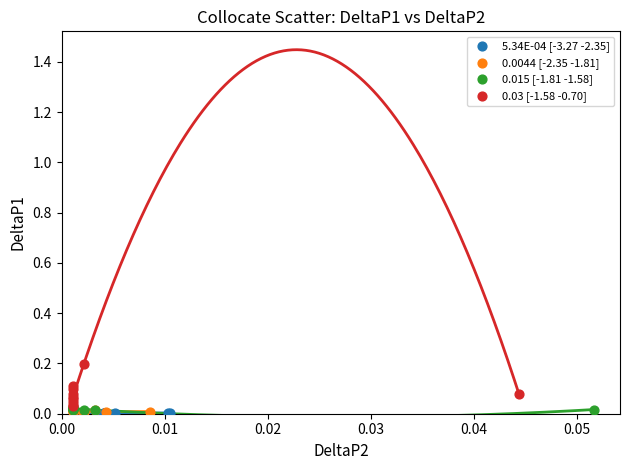

Which series reaches the maximum Y coordinate?

0.03 [-1.58 -0.70]